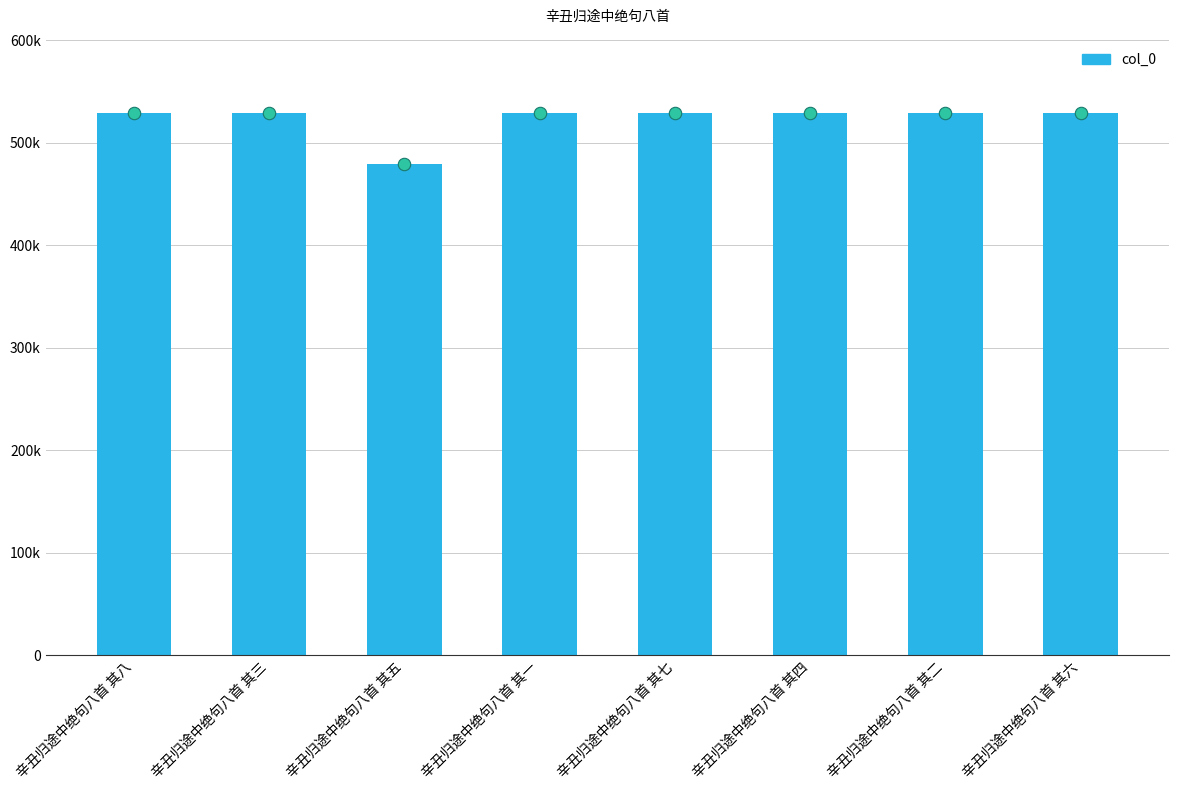

Which has a higher value, 辛丑归途中绝句八首 其五 or 辛丑归途中绝句八首 其四?

辛丑归途中绝句八首 其四